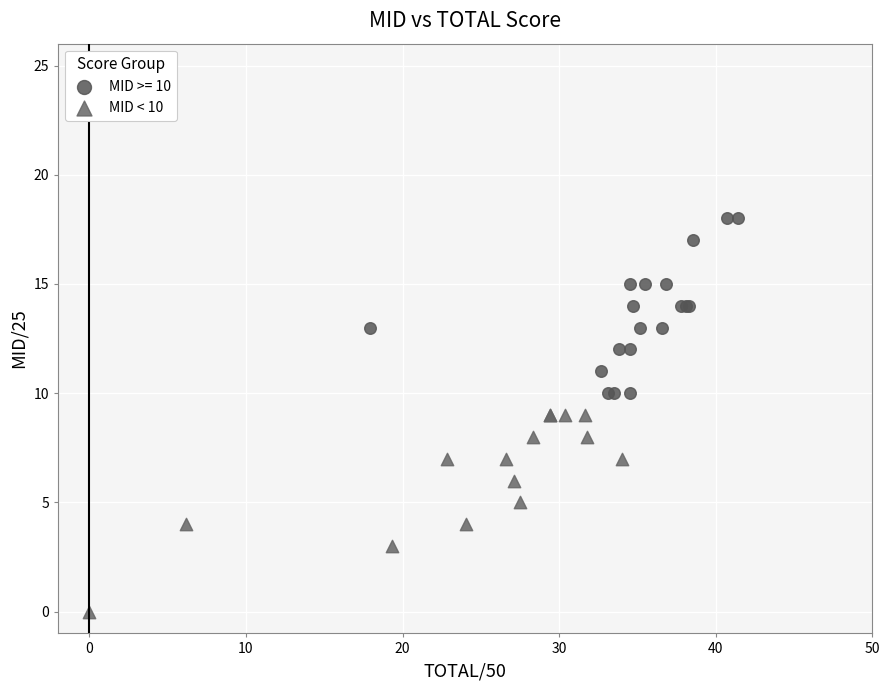

Which series contains the lowest Y value?

MID < 10